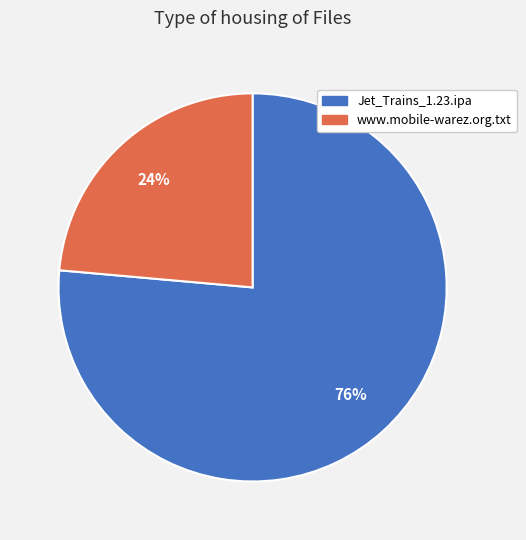

The www.mobile-warez.org.txt slice represents 35% of the pie. True or false?

False